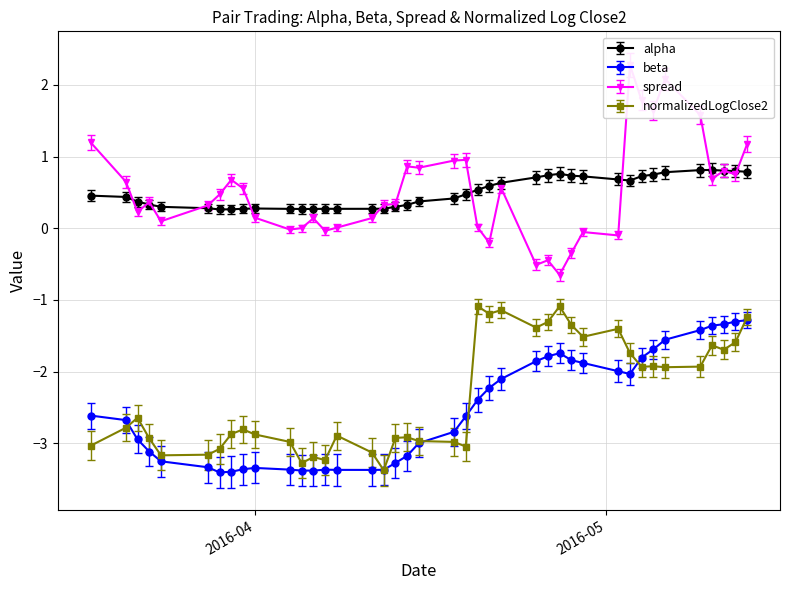

What position from the right is 2016-04-06?

28